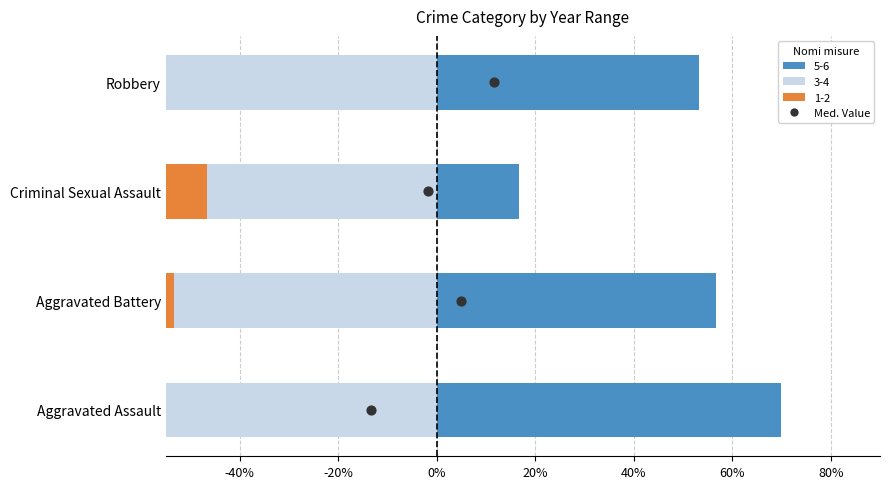

What is the ratio of the value at 20% to the value at 0%?

1.5